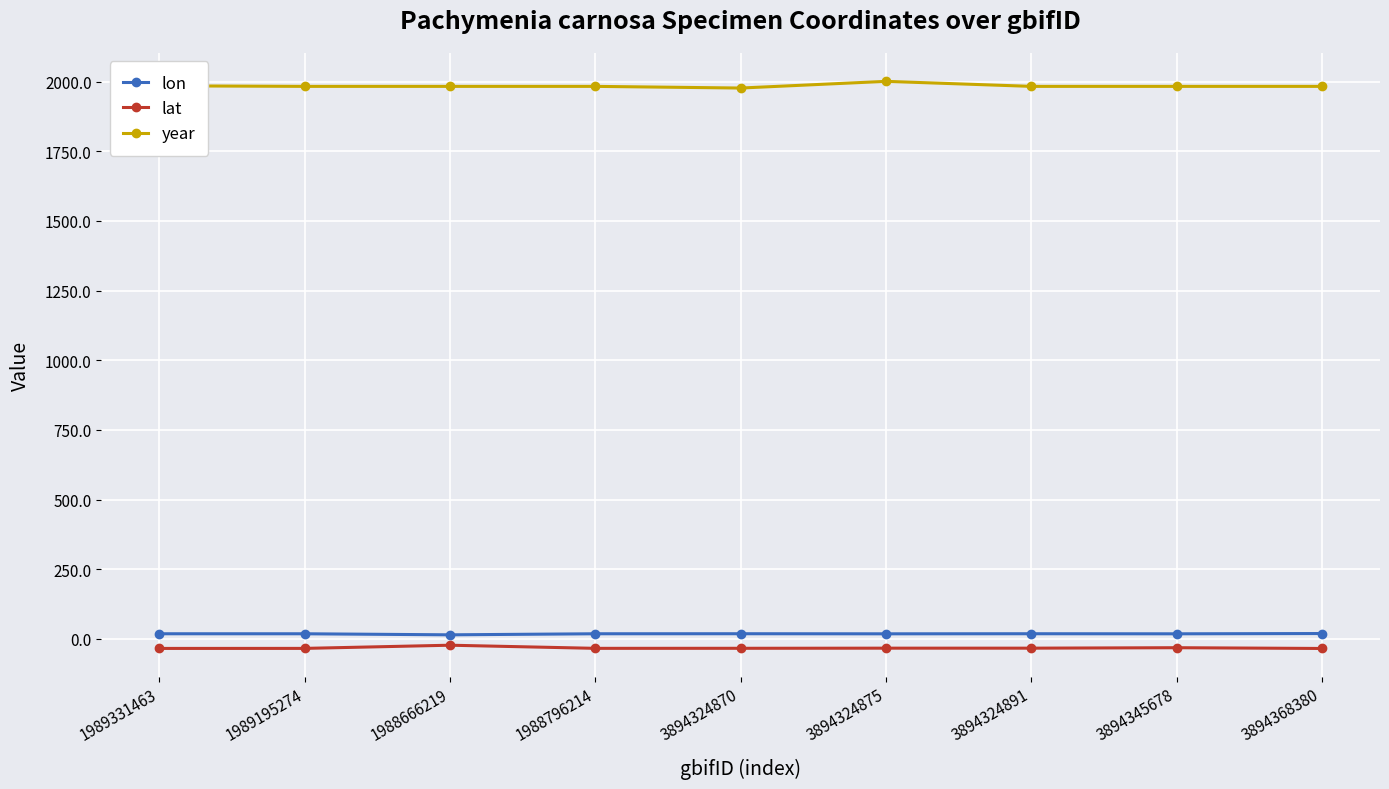

Which series has the largest total across all categories?

year